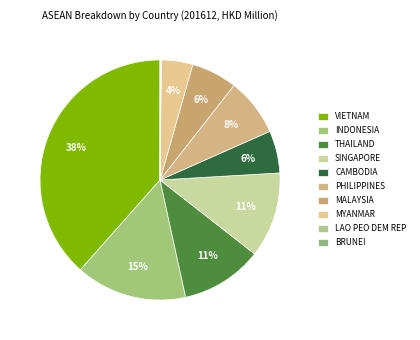

What is the largest slice in the pie chart?

VIETNAM